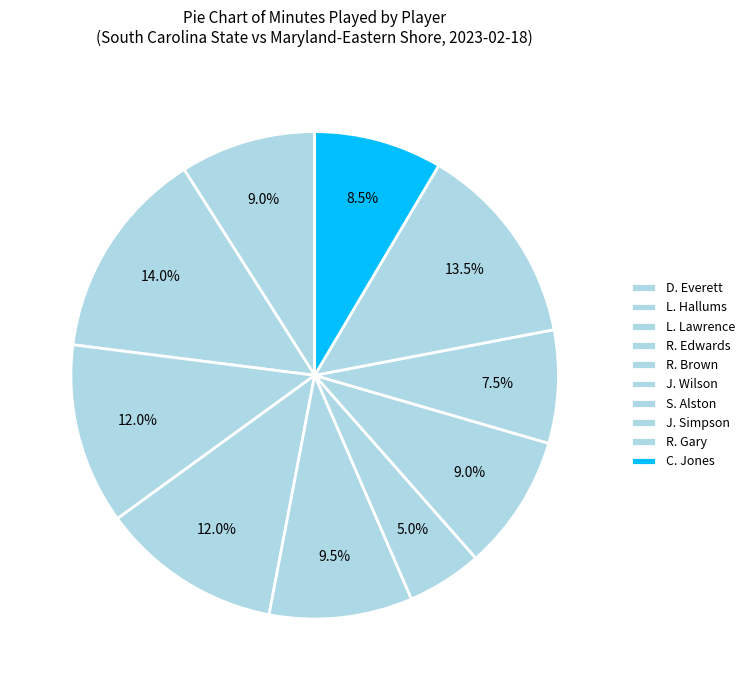

Combined, what portion of the pie is R. Edwards and J. Simpson?

19.5%